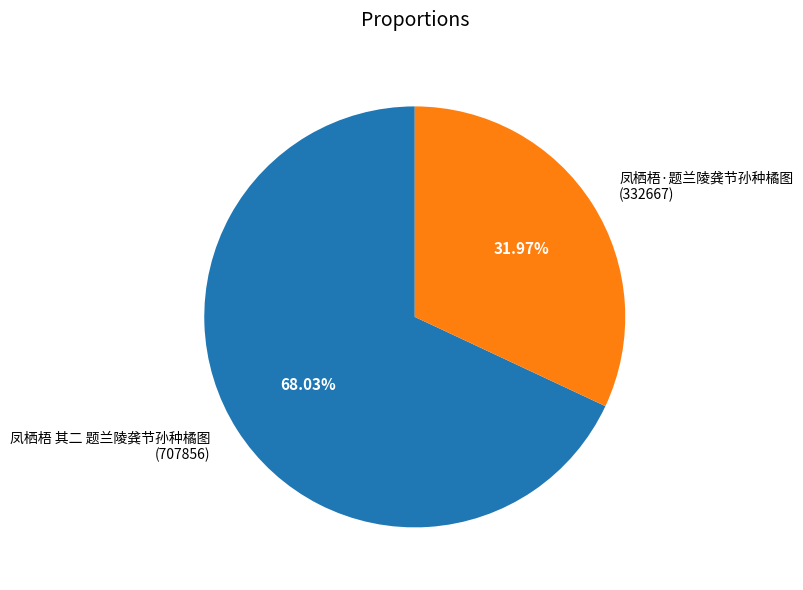

Which slice is the largest?

凤栖梧 其二 题兰陵龚节孙种橘图